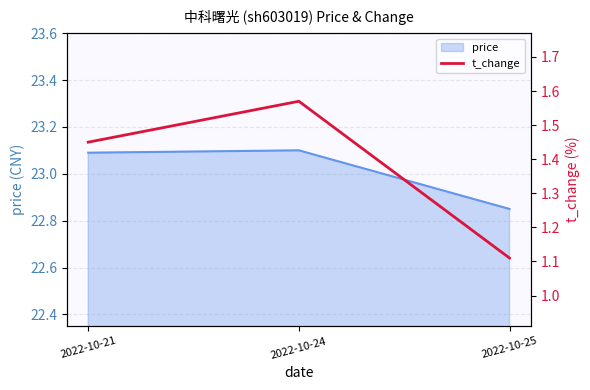

Which label corresponds to the smallest value in the chart?

2022-10-25